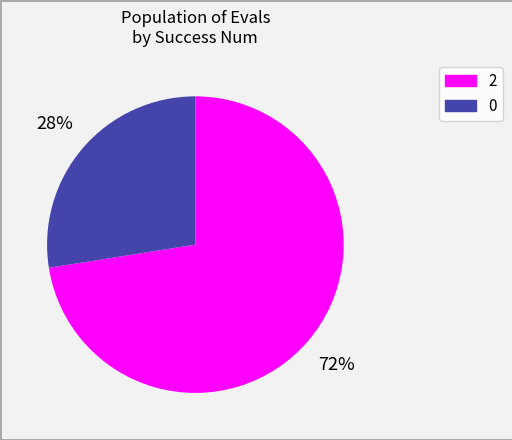

What is the ratio of the value at 0 to the value at 2?

0.4